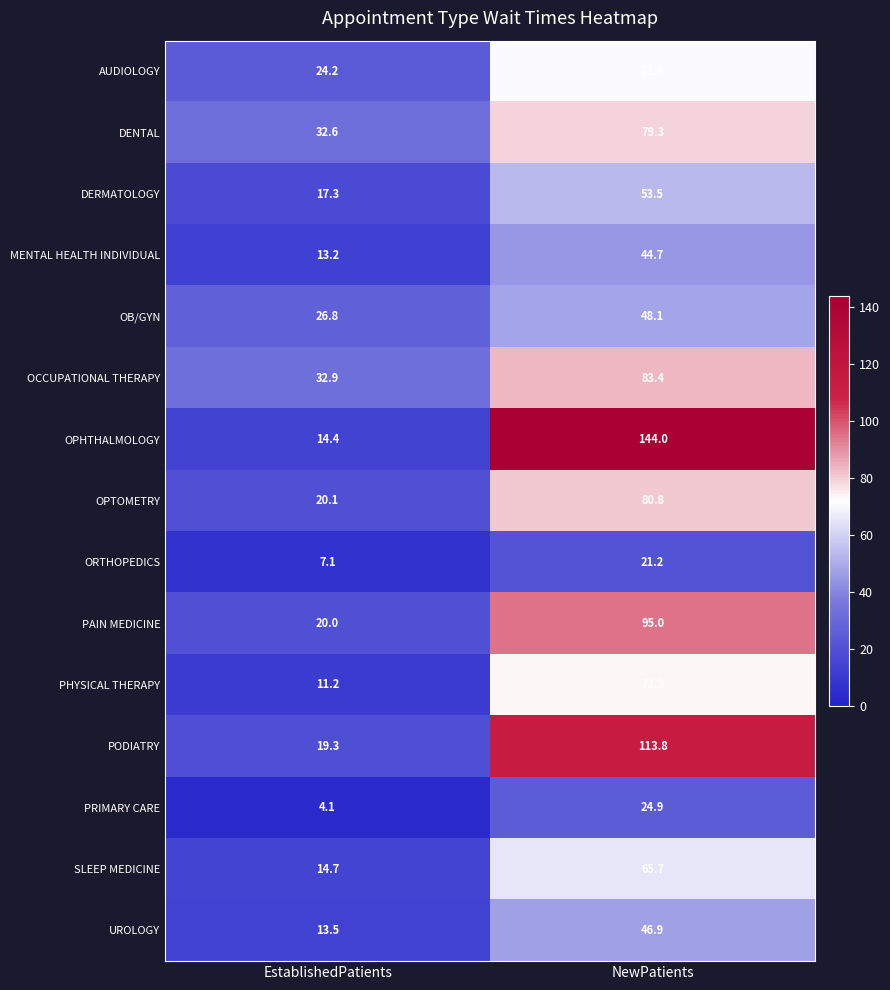

List the labels in order of OCCUPATIONAL THERAPY value, smallest first.

EstablishedPatients, NewPatients